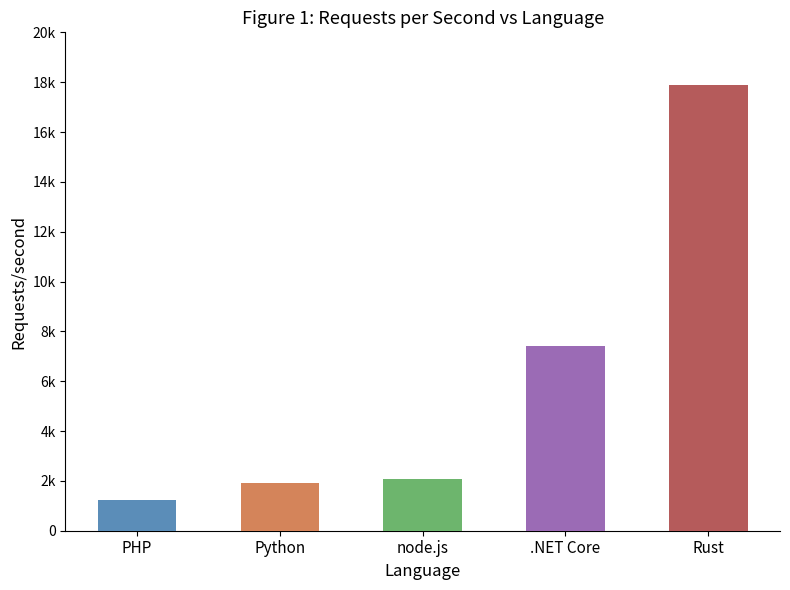

Between PHP and Rust, which is larger?

Rust